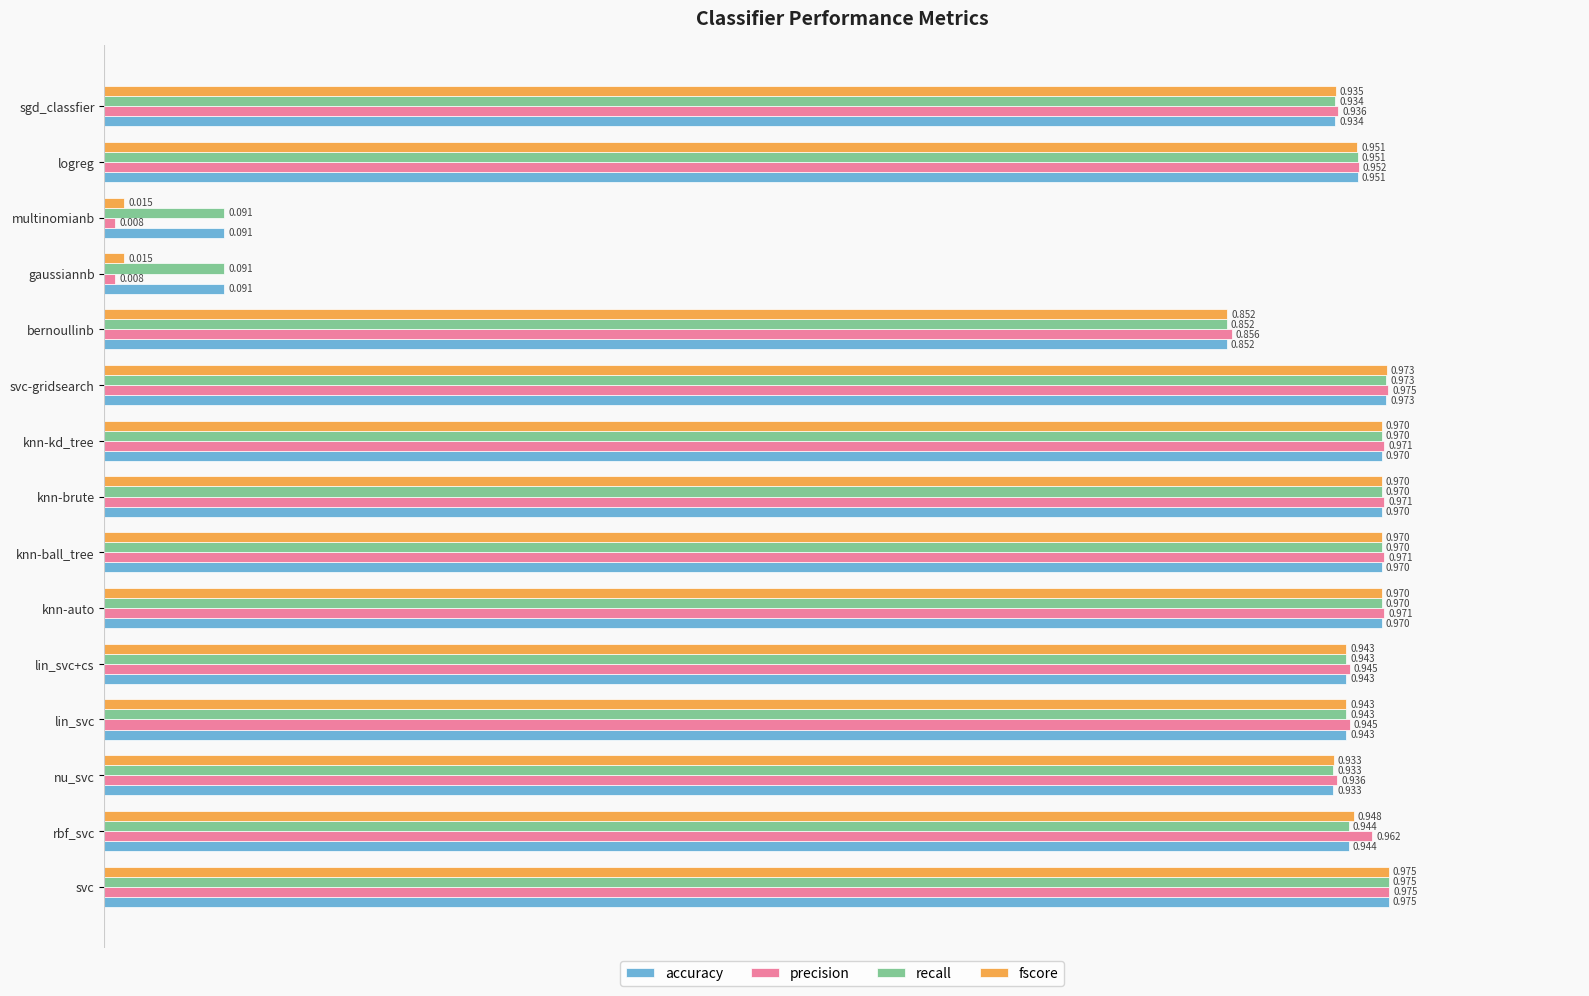

Which series has the largest range (max minus min)?

precision